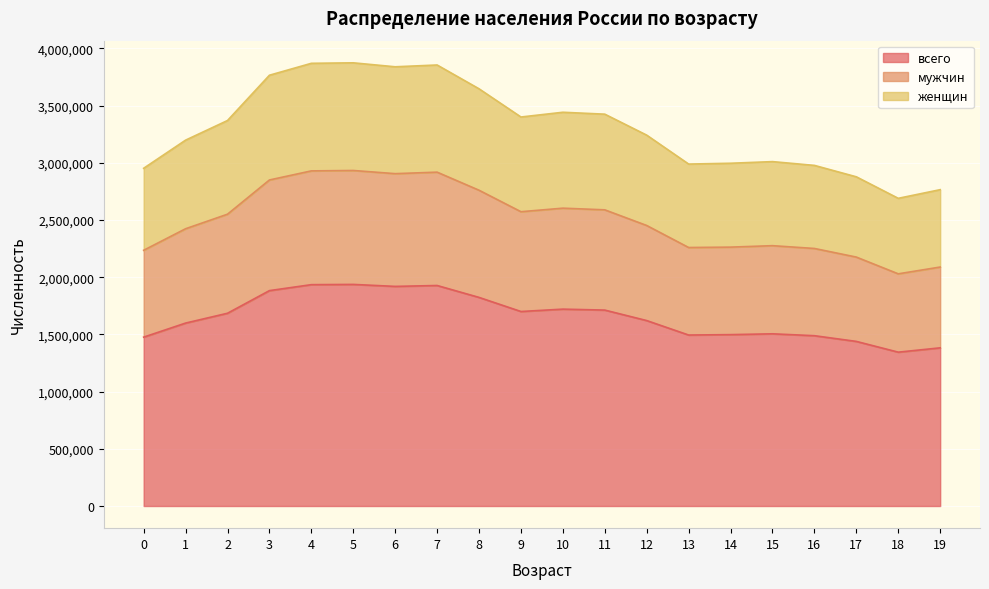

How many distinct data groups are displayed?

3